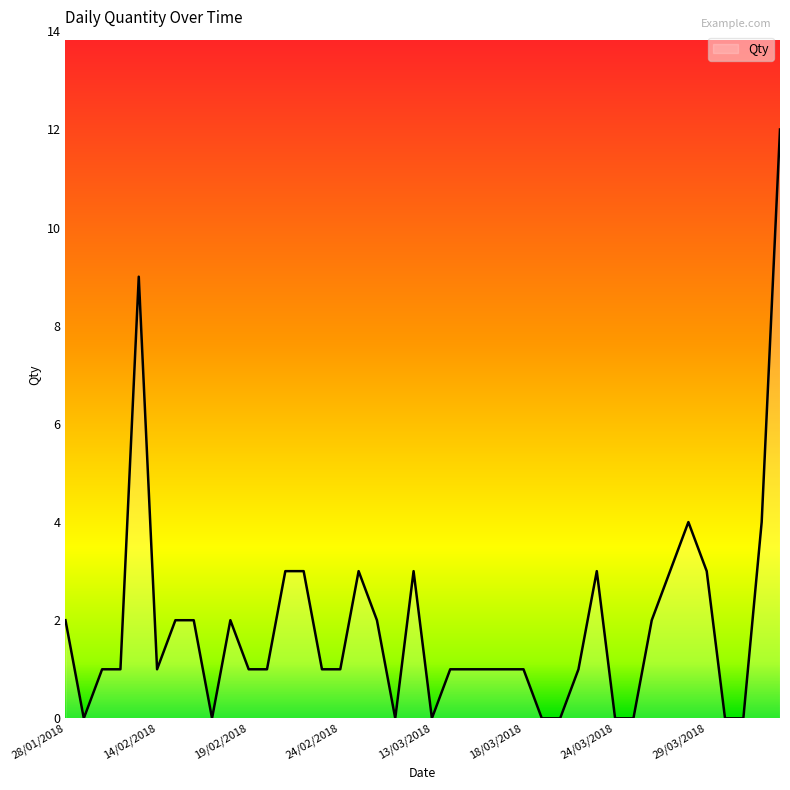

True or false: the data has more than 2 interior local peaks.

True